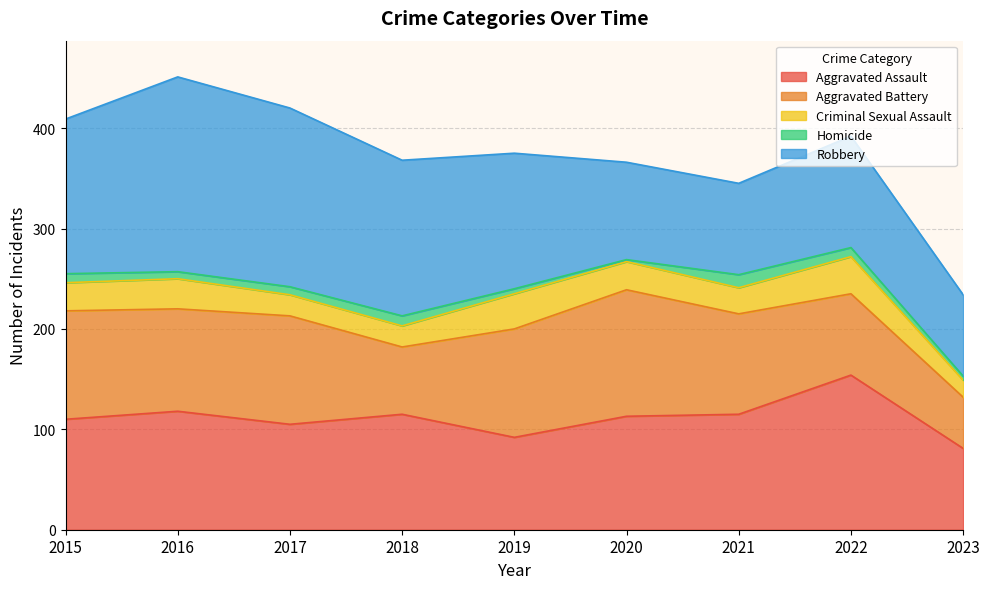

At which label does Criminal Sexual Assault reach its minimum?

2023